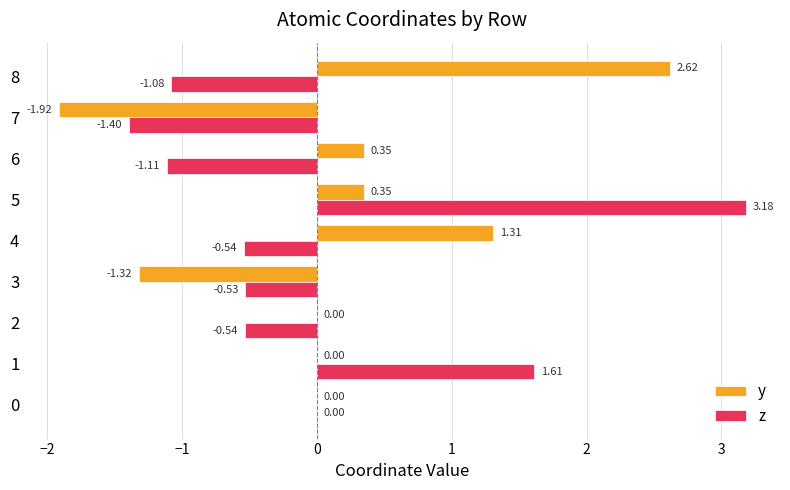

What is the sum of all z values?

-0.4